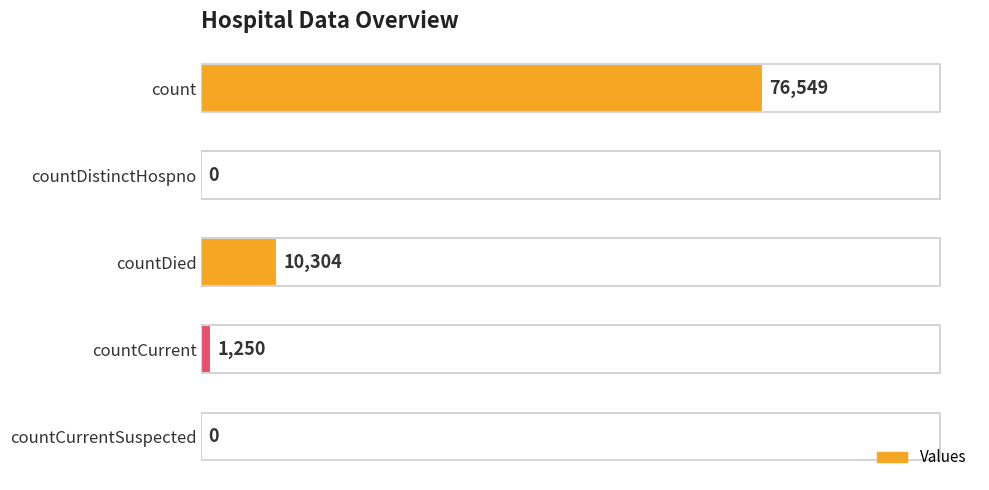

The chart shows a value of 10304 at countDied. True or false?

True